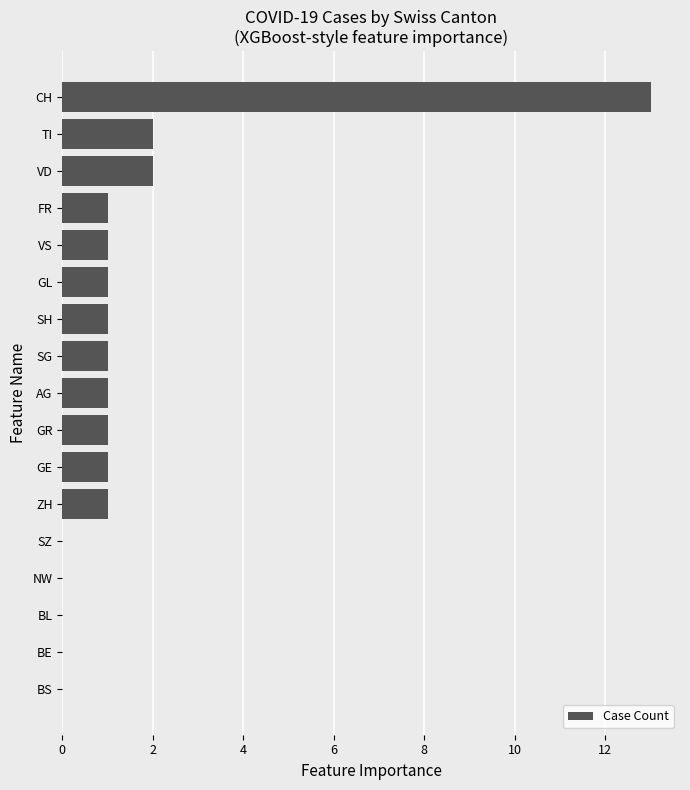

What is the change in value from SZ to GR?

+1